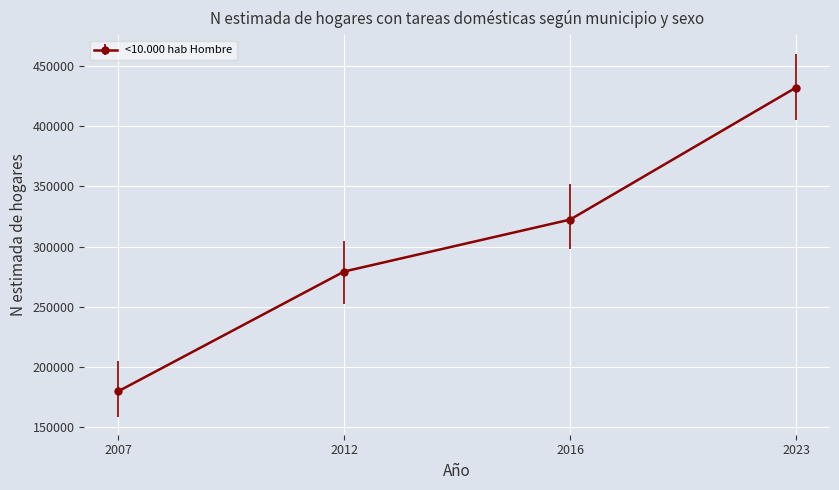

What is the difference between the values at 2023 and 2007?

252117